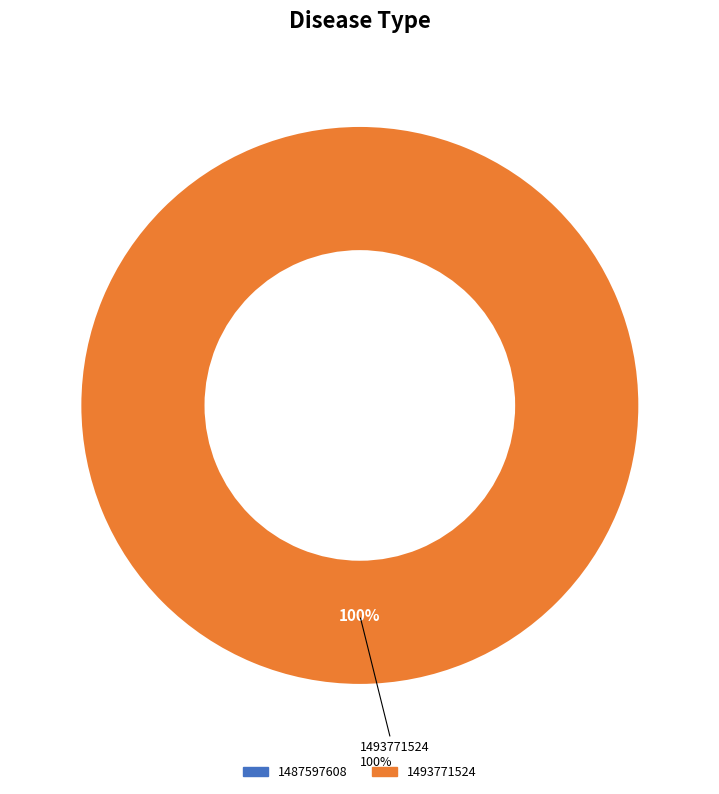

What is the majority slice?

1493771524